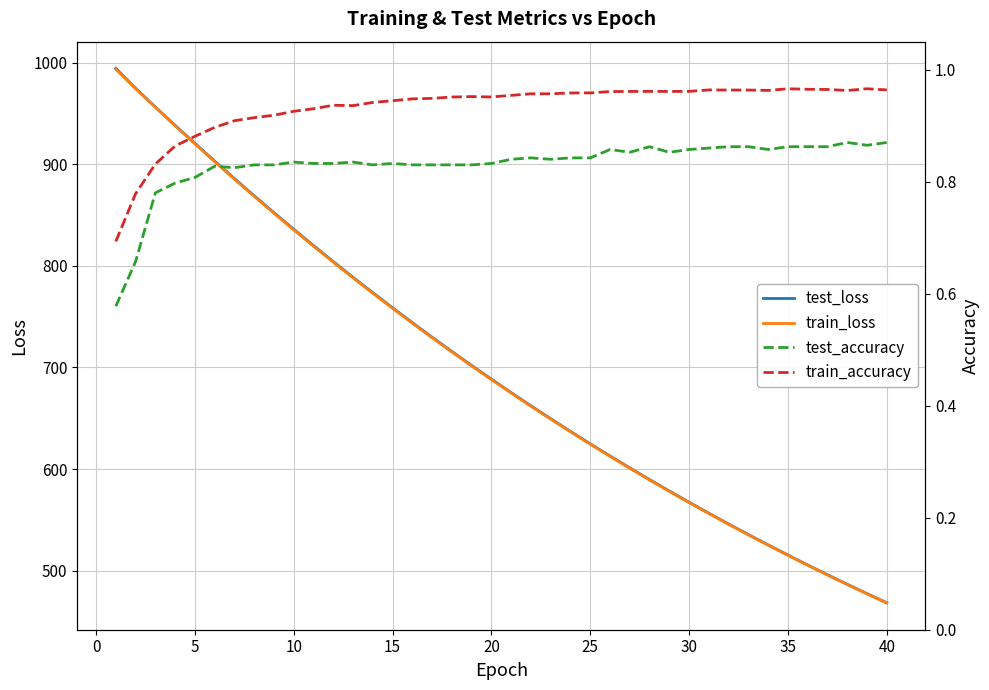

Is it true that train_loss equals 624.5 at 25?

True